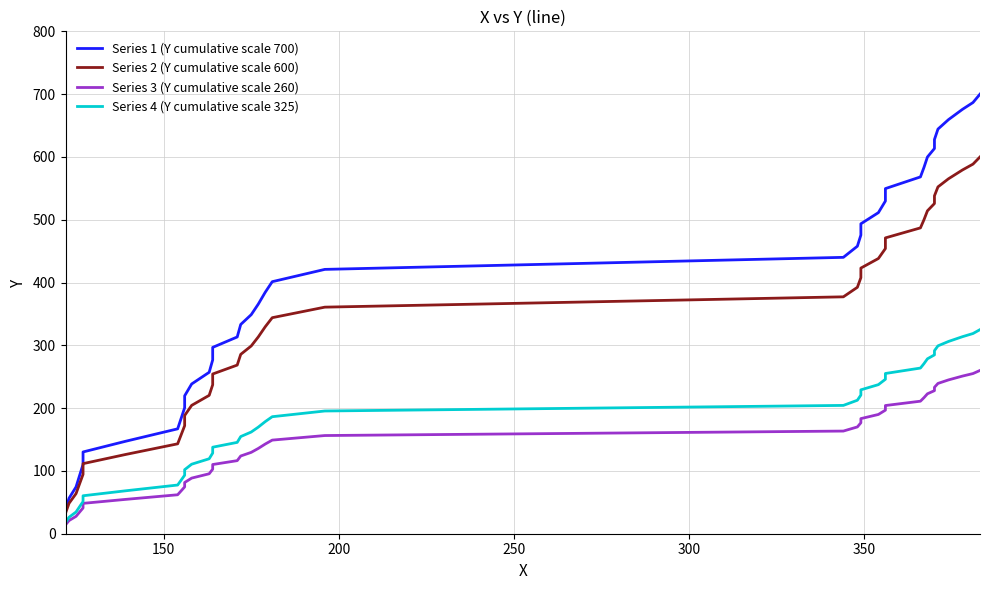

True or false: Series 3 (Y cumulative scale 260) has more than 0 interior local peaks.

False